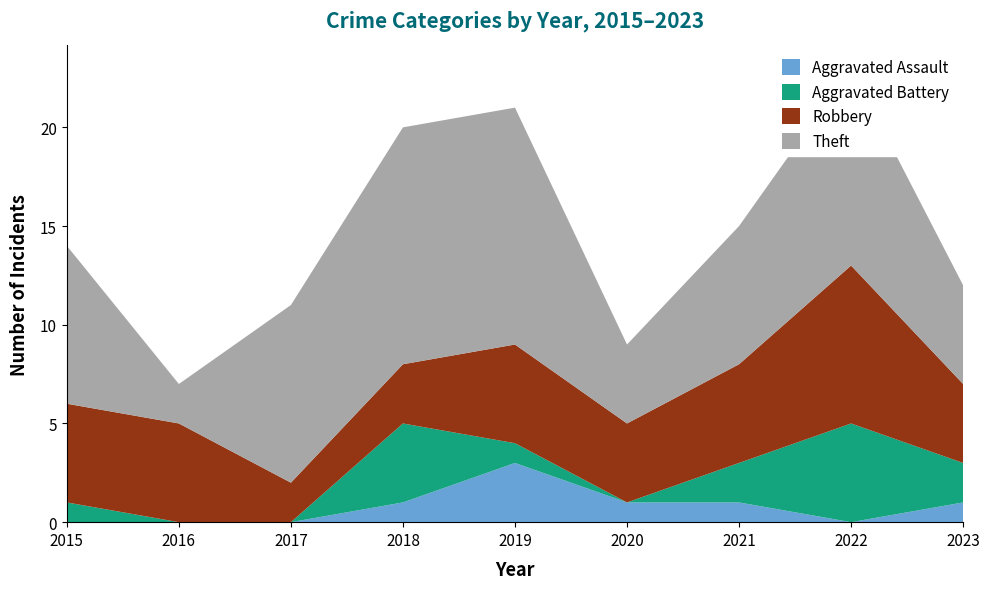

Reading right to left, what are all the values shown in this chart?

Aggravated Assault: 1	0	1	1	3	1	0	0	0
Aggravated Battery: 2	5	2	0	1	4	0	0	1
Robbery: 4	8	5	4	5	3	2	5	5
Theft: 5	10	7	4	12	12	9	2	8